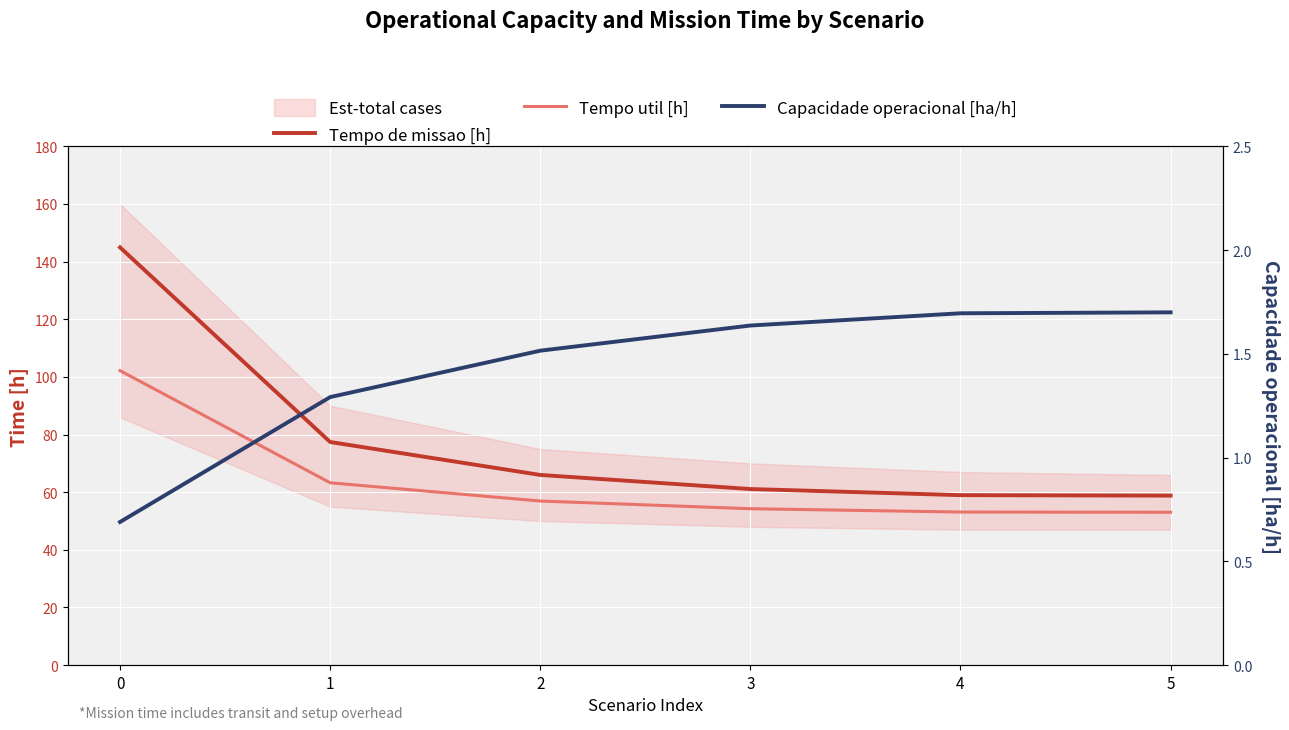

What is the difference between the maximum and minimum values in the Tempo de missao [h] series?

86.1